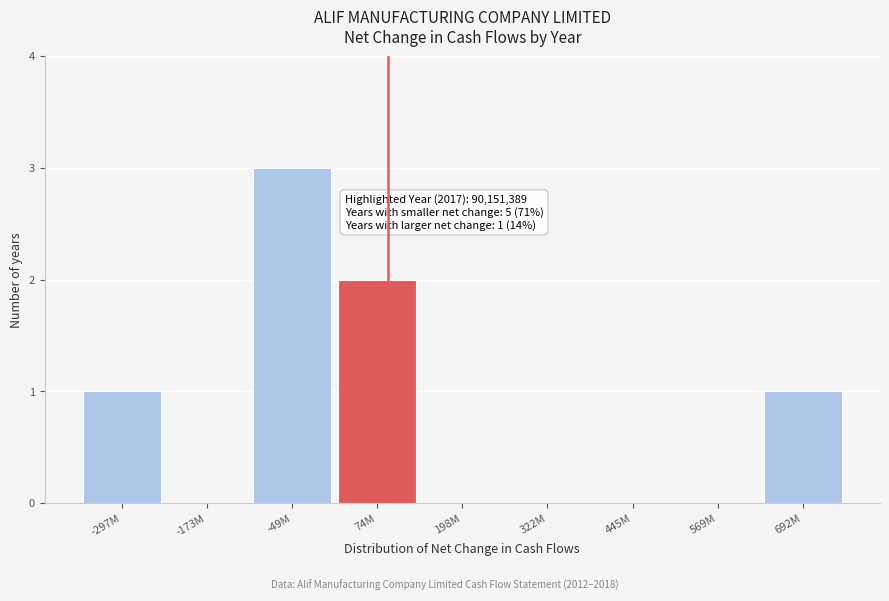

Reading left to right, list all the values displayed in this chart.

-297M=1	-173M=0	-49M=3	74M=2	198M=0	322M=0	445M=0	569M=0	692M=1